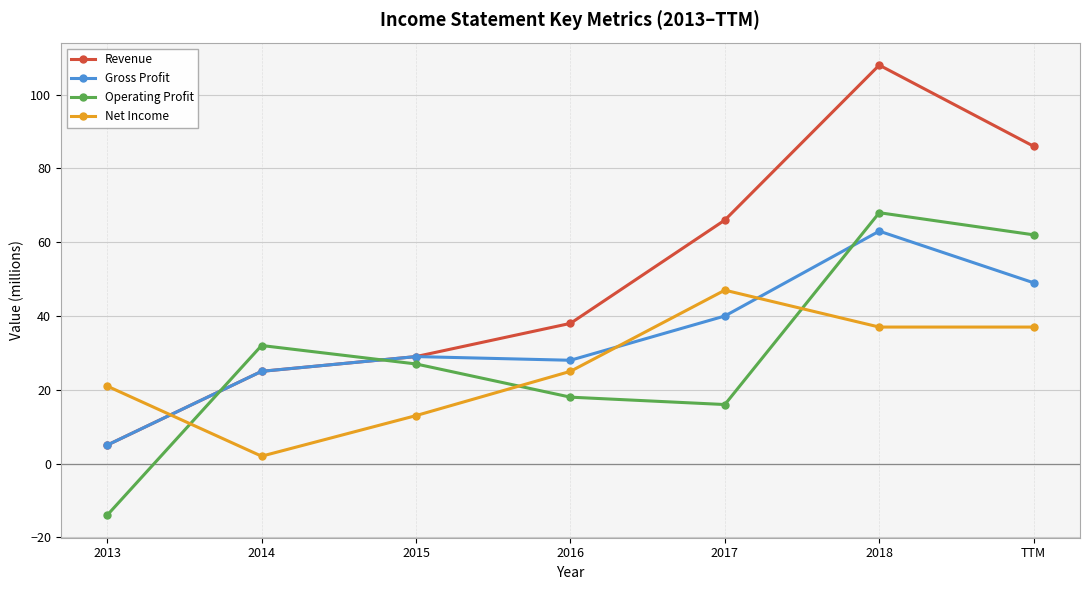

Read the Revenue value at TTM.

86